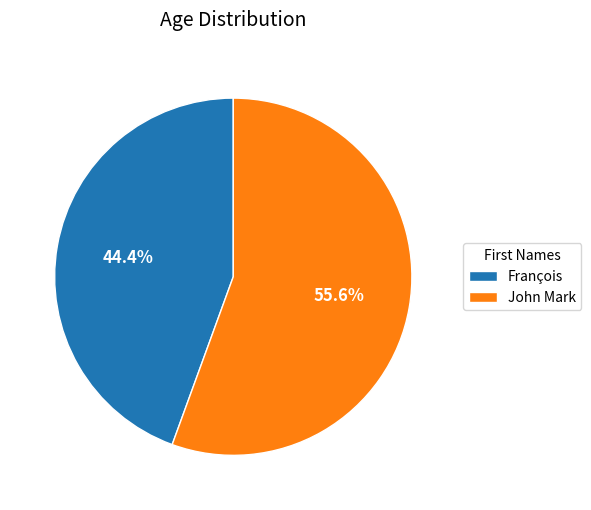

What is the ratio of the value at François to the value at John Mark?

0.8